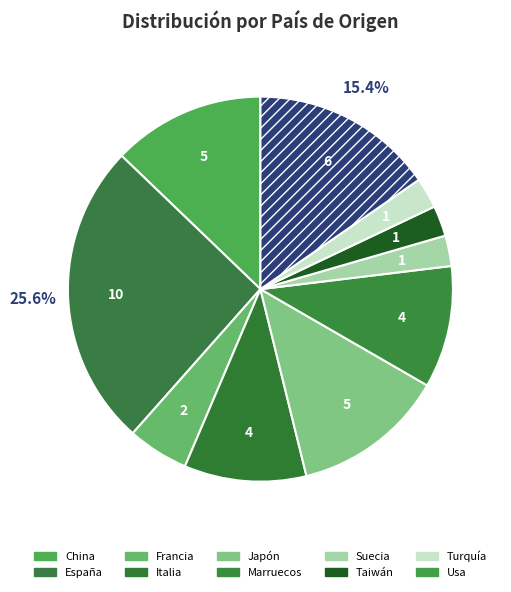

Combined, do España and Taiwán account for over 50%?

No